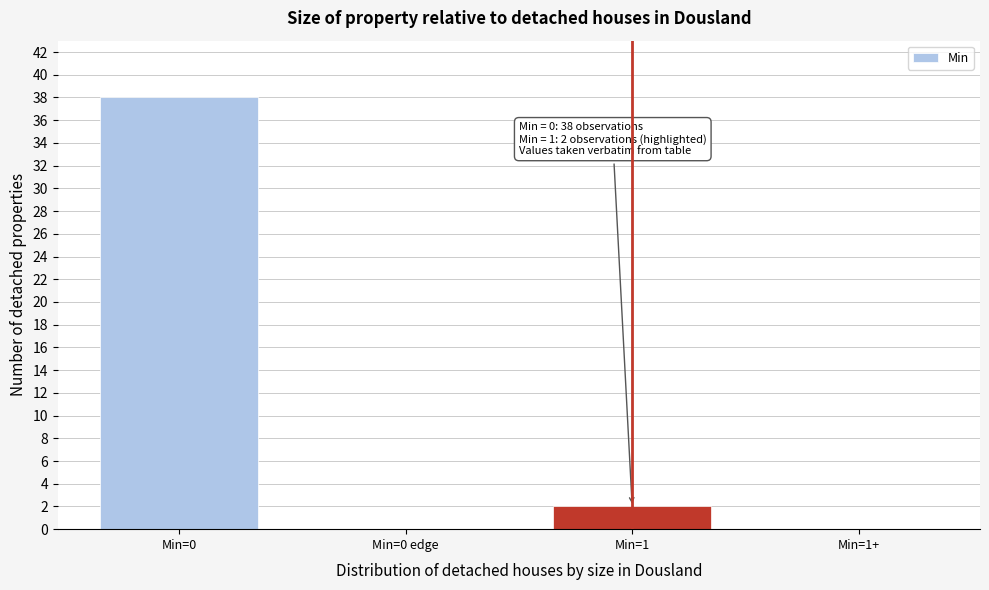

Reading left to right, extract all data points from this chart.

Min=0=38	Min=0 edge=0	Min=1=2	Min=1+=0